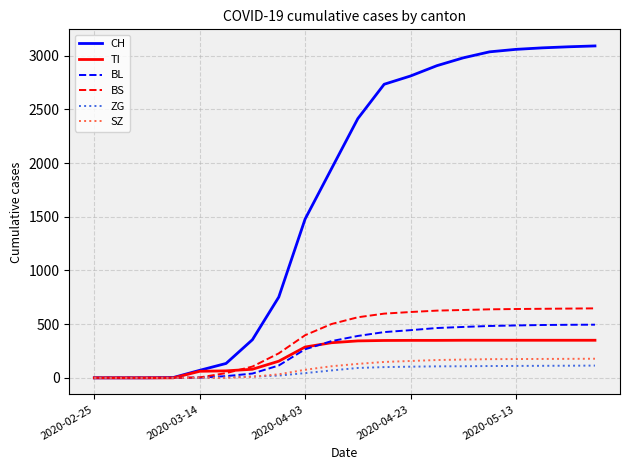

Which series has the largest total across all categories?

CH